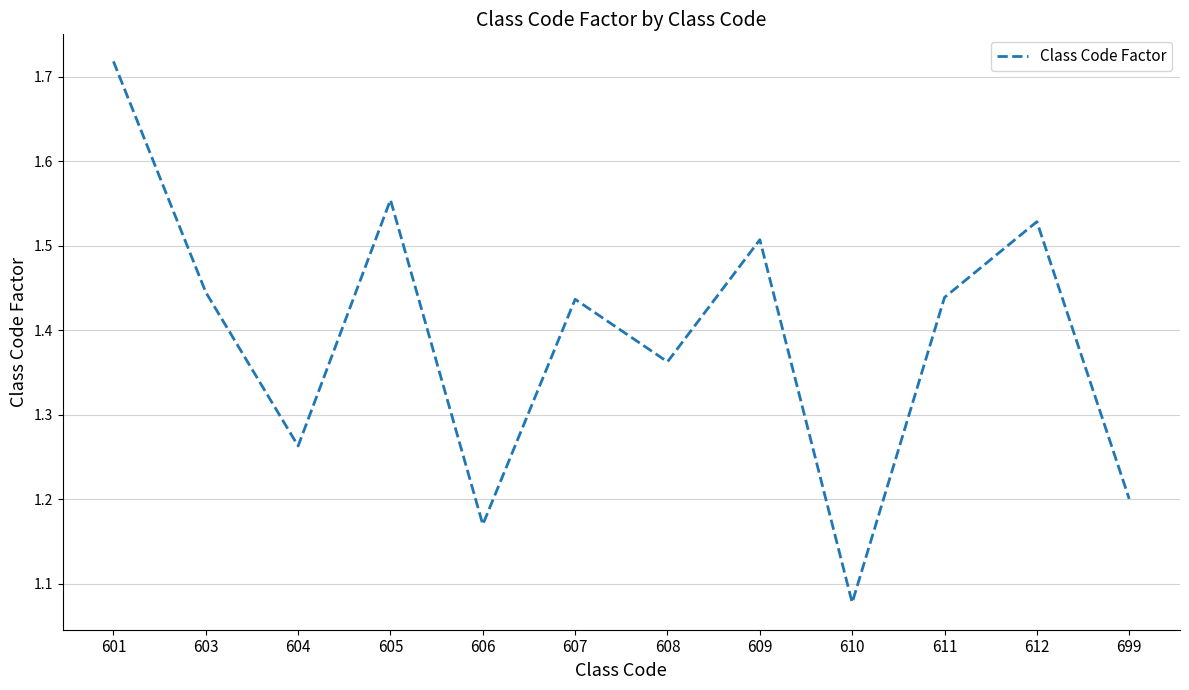

Which category has the lowest value across all series?

610